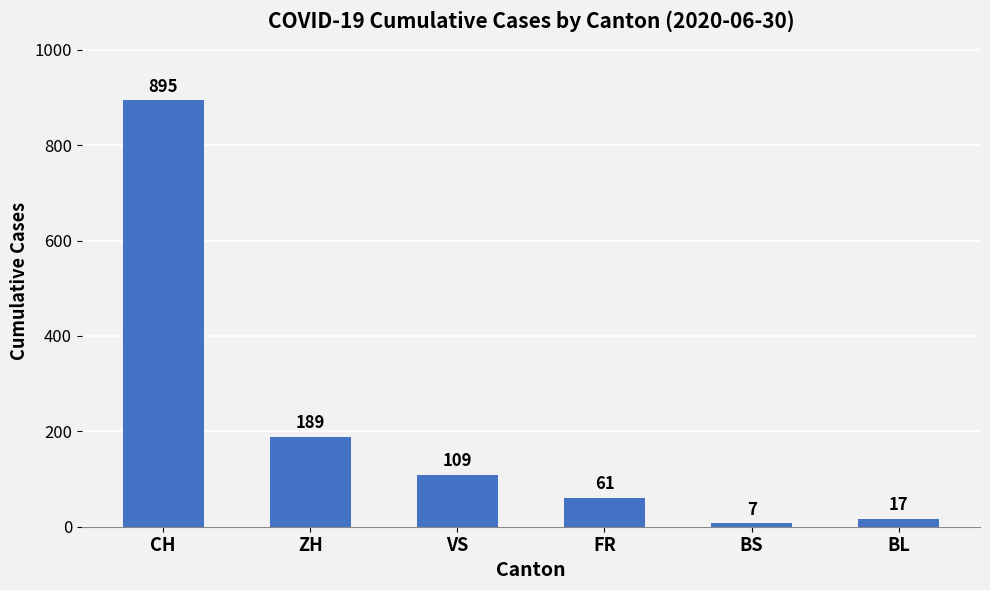

What is the difference between the values at VS and FR?

48